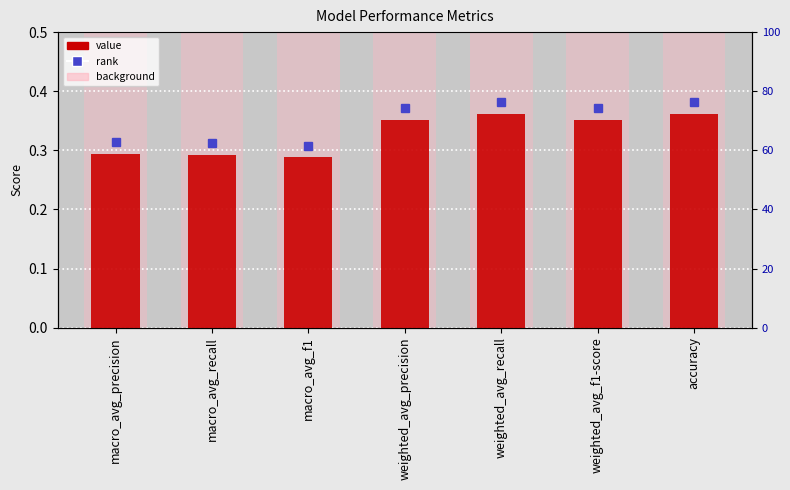

What is the difference between the value values at weighted_avg_precision and macro_avg_f1?

0.1